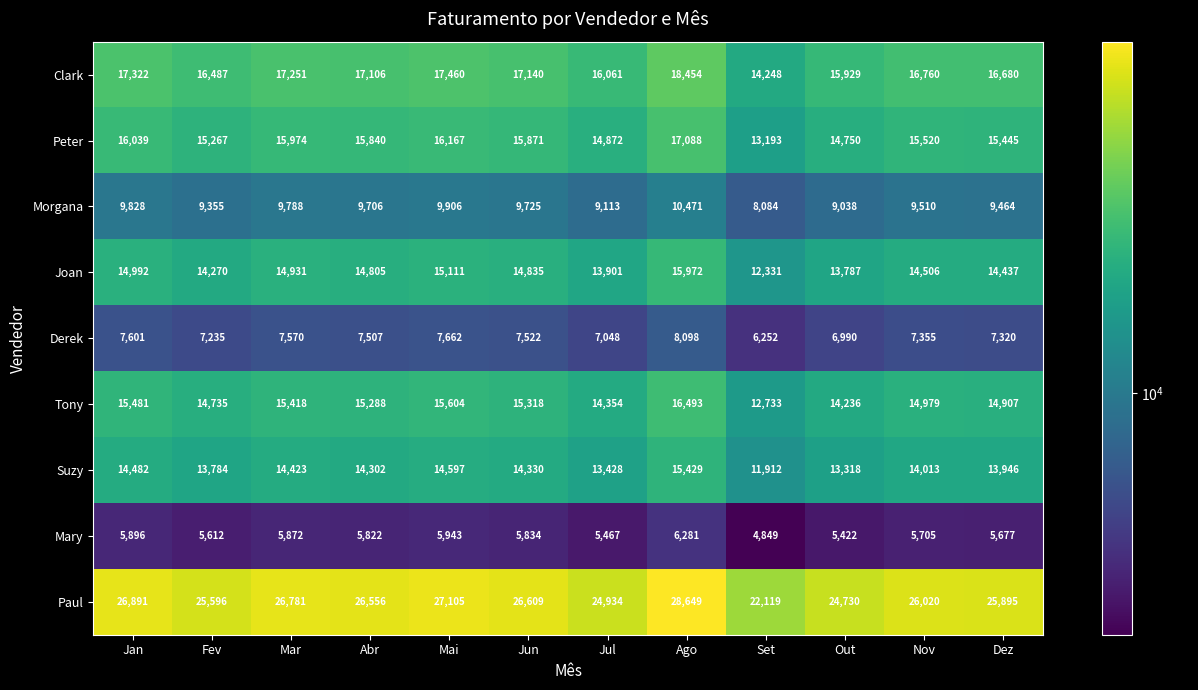

Which label corresponds to the largest value in the chart?

Ago